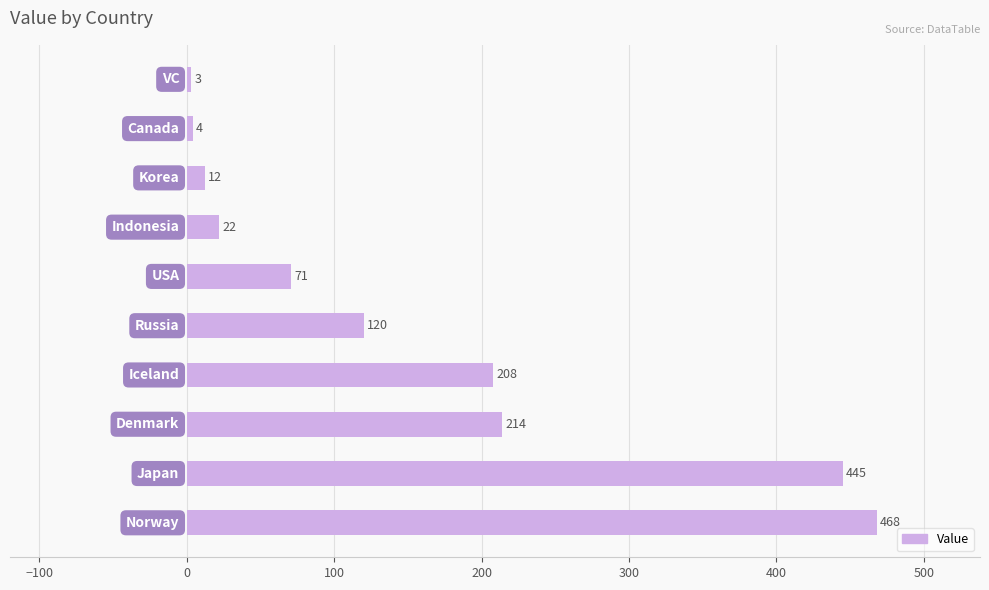

How many bars are there in total?

10